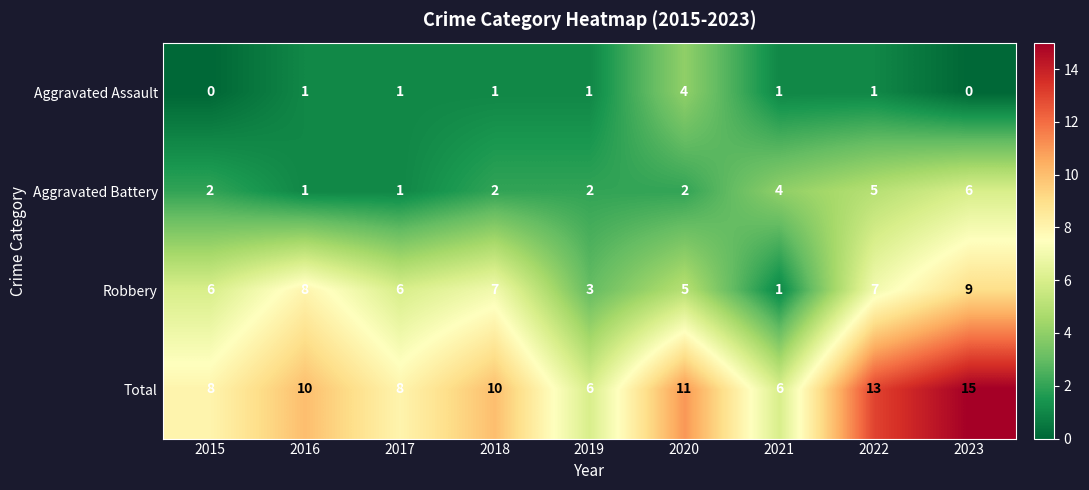

List the series in order of their overall mean, highest first.

Total, Robbery, Aggravated Battery, Aggravated Assault